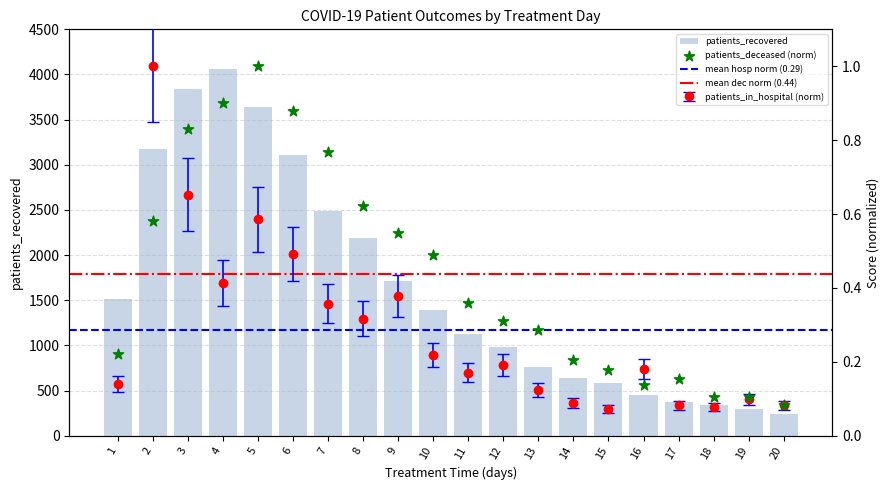

Which series has the largest Y range (max minus min)?

patients_recovered